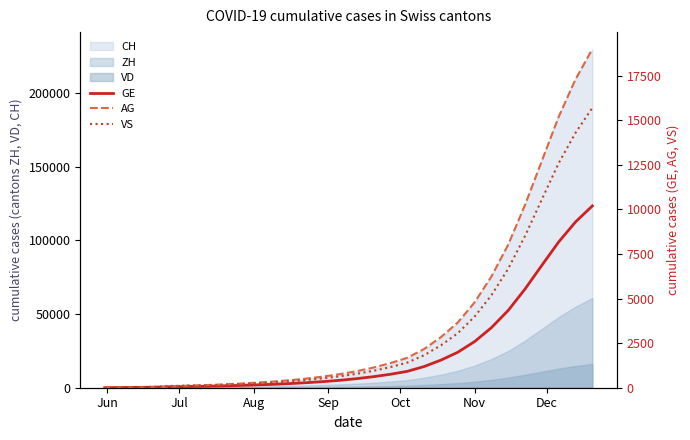

What is the maximum value for CH?

230000